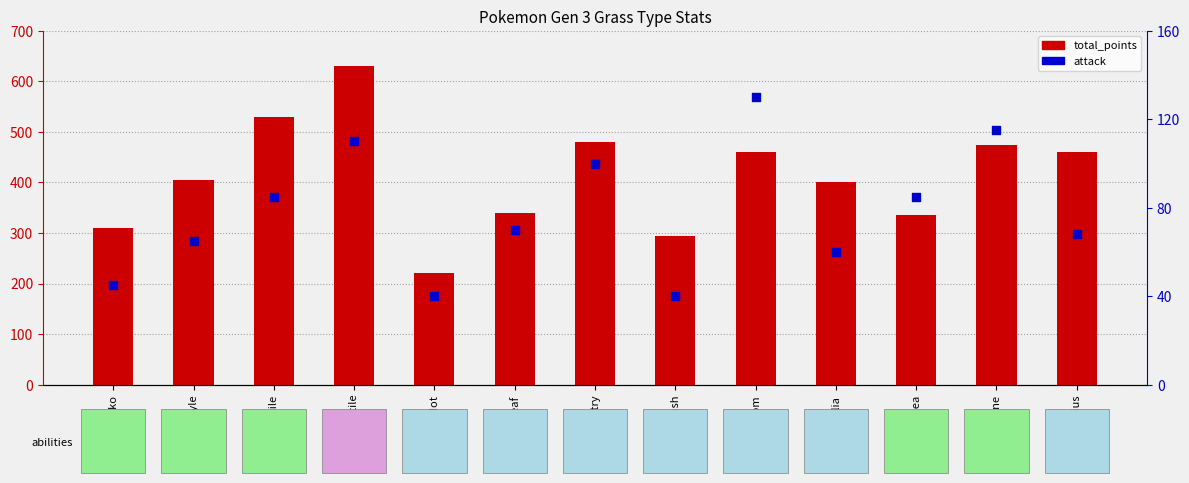

What is the total value across all series at Tropius?

528